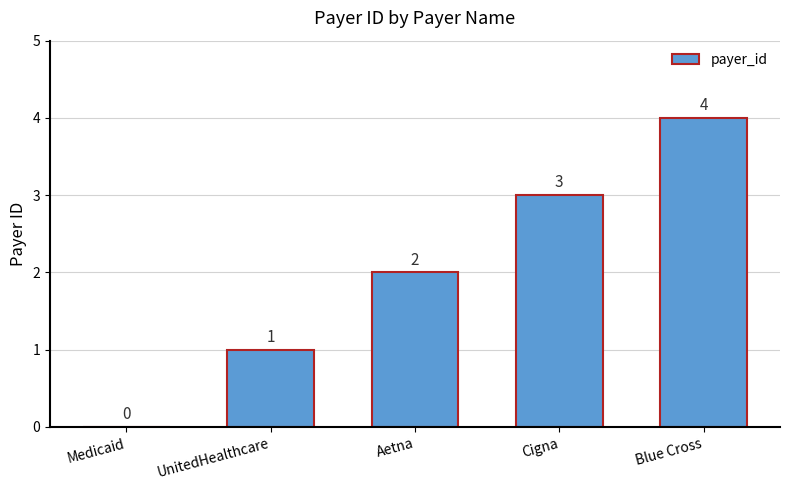

What is the maximum value shown in the chart?

4